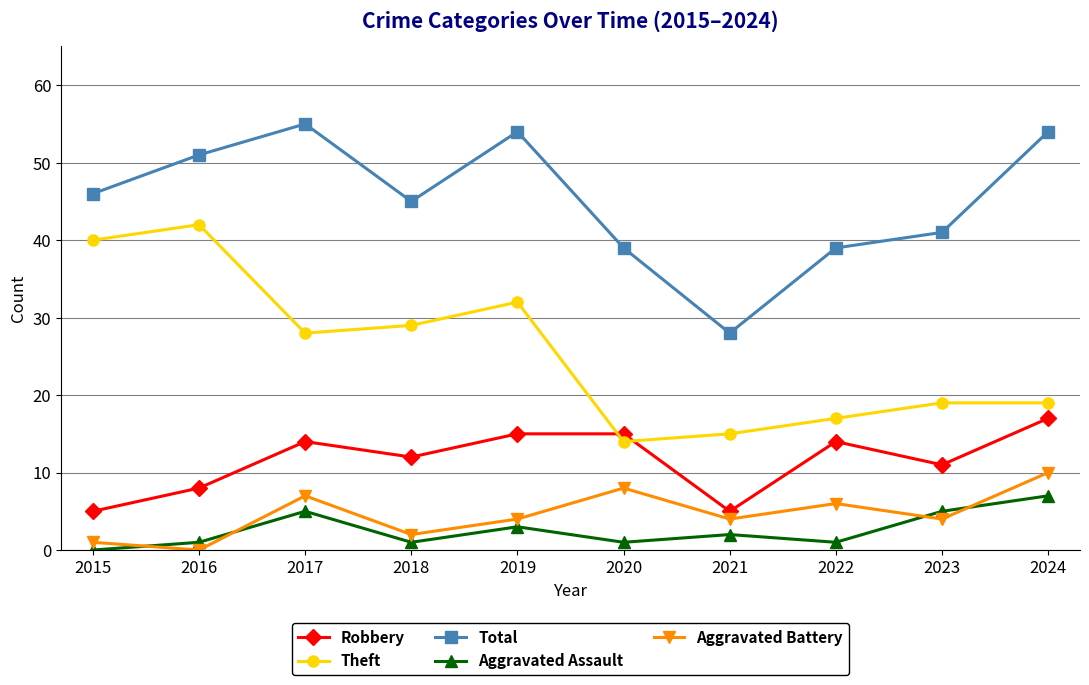

True or false: Aggravated Assault has more than 0 points higher than both neighbors.

True